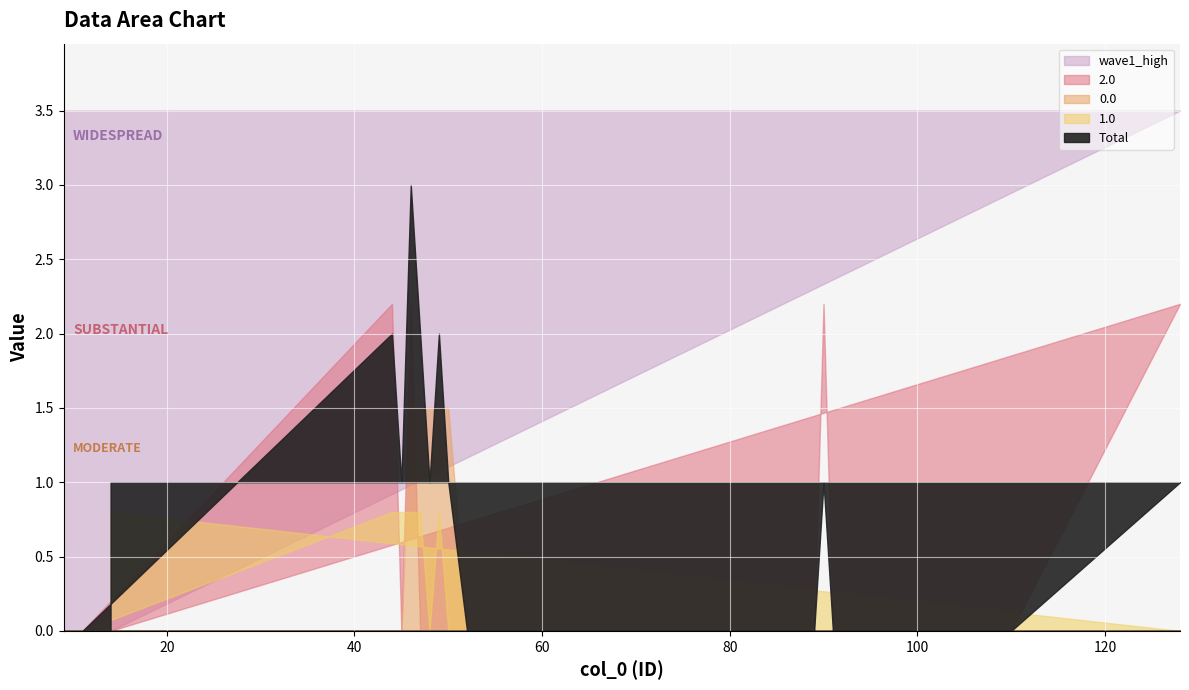

What is the label of the 18th point from the left?

110